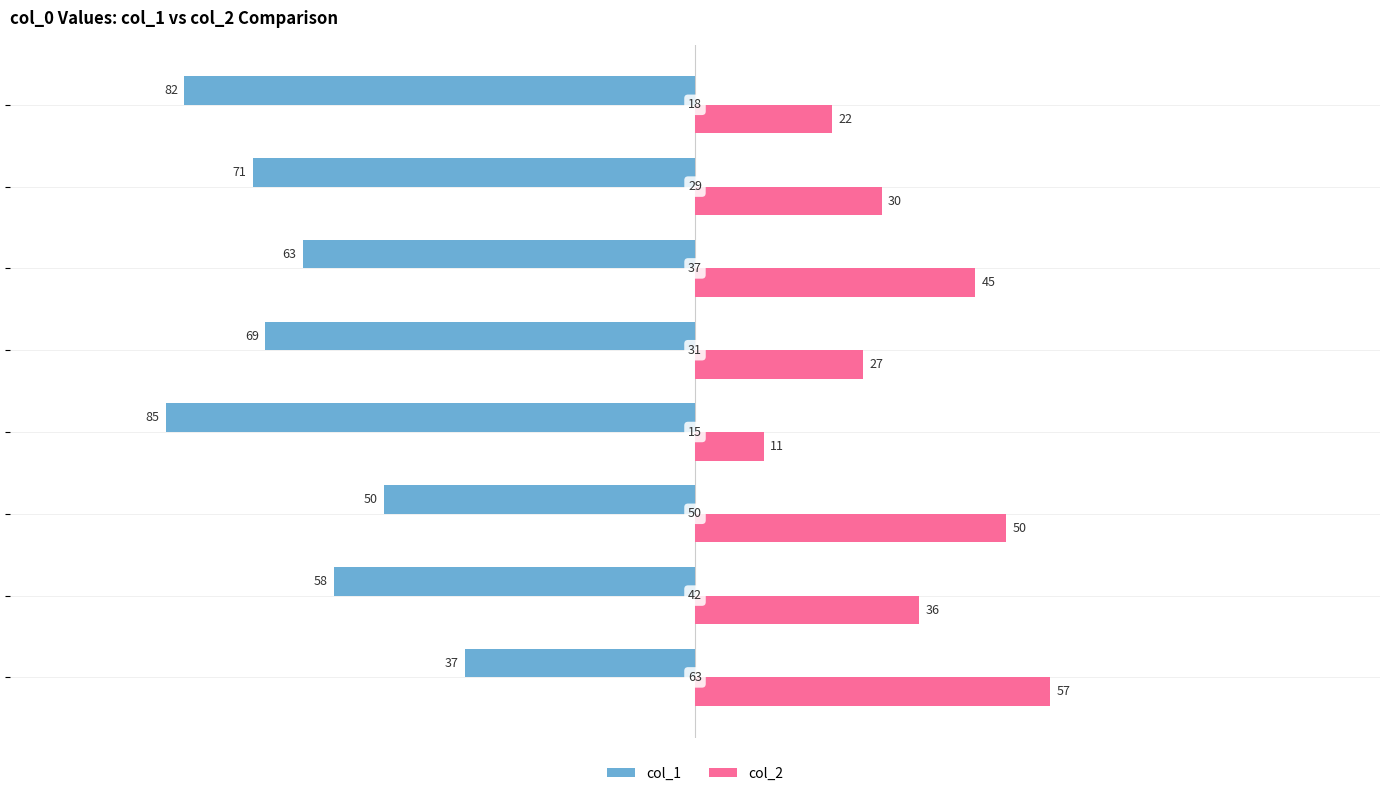

What is the difference between the second highest and minimum values in the col_2 series?

39